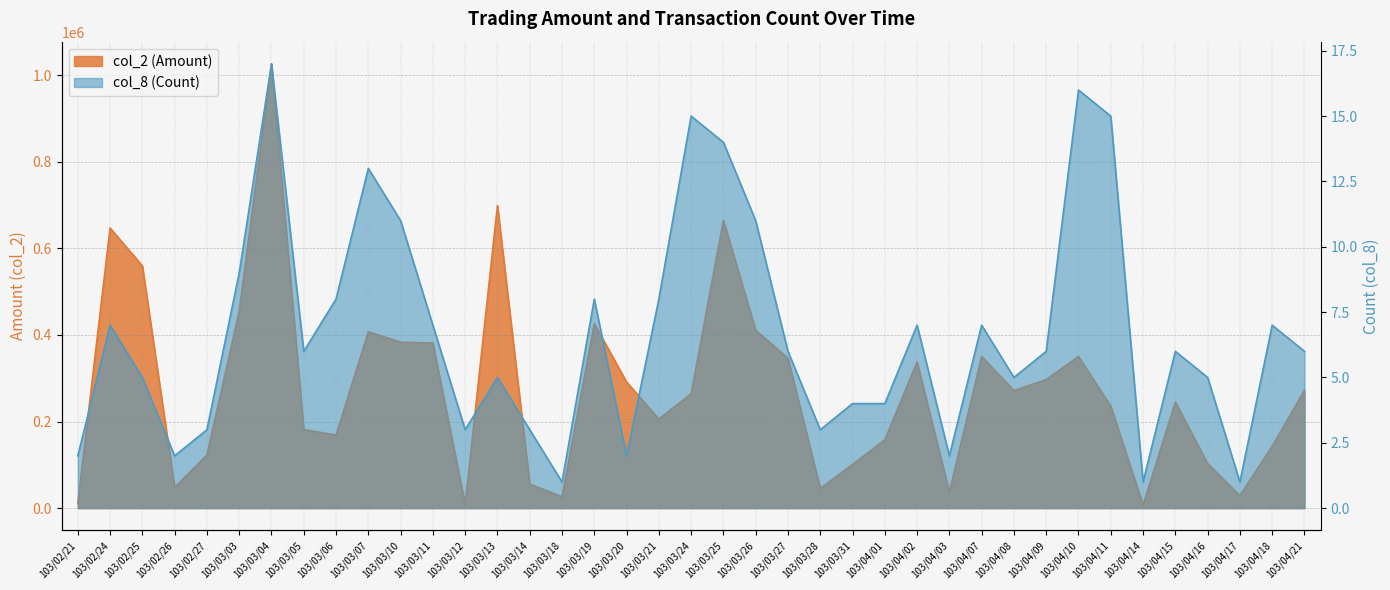

Reading left to right, extract all data points from this chart.

col_2 (Amount): 10920	646860	559430	47900	122800	454670	1025980	181470	168660	407440	383230	381220	8270	698820	55680	26200	426100	291300	205630	264270	664920	410900	346110	45400	100880	157860	337880	37000	350300	271400	297000	350230	235450	7300	244800	102920	29000	143080	272100
col_8 (Count): 2	7	5	2	3	9	17	6	8	13	11	7	3	5	3	1	8	2	8	15	14	11	6	3	4	4	7	2	7	5	6	16	15	1	6	5	1	7	6